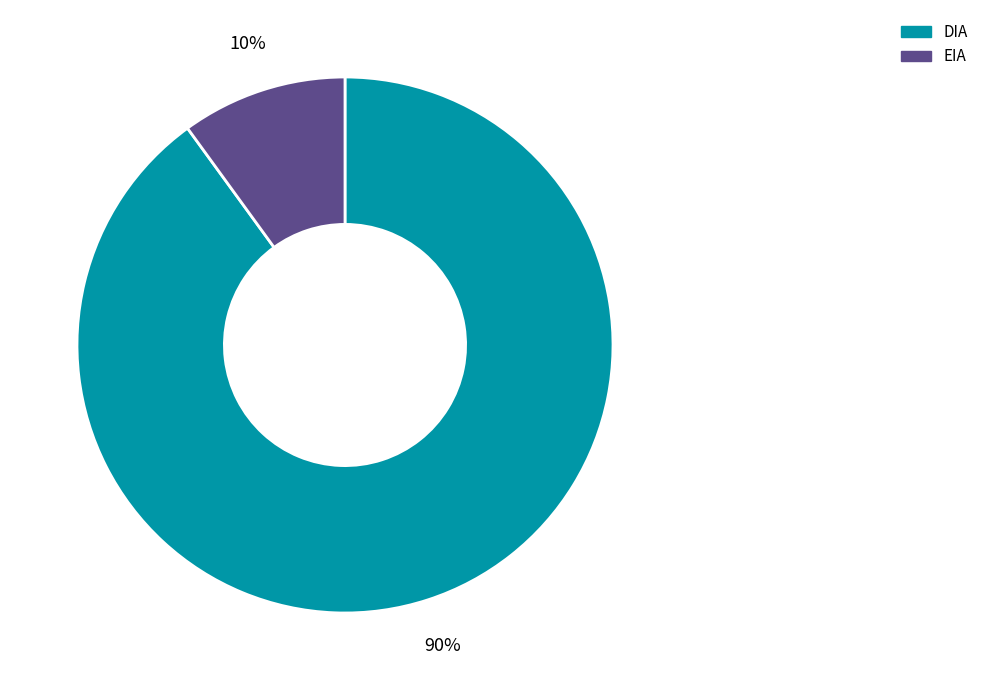

How many segments does this pie chart have?

2